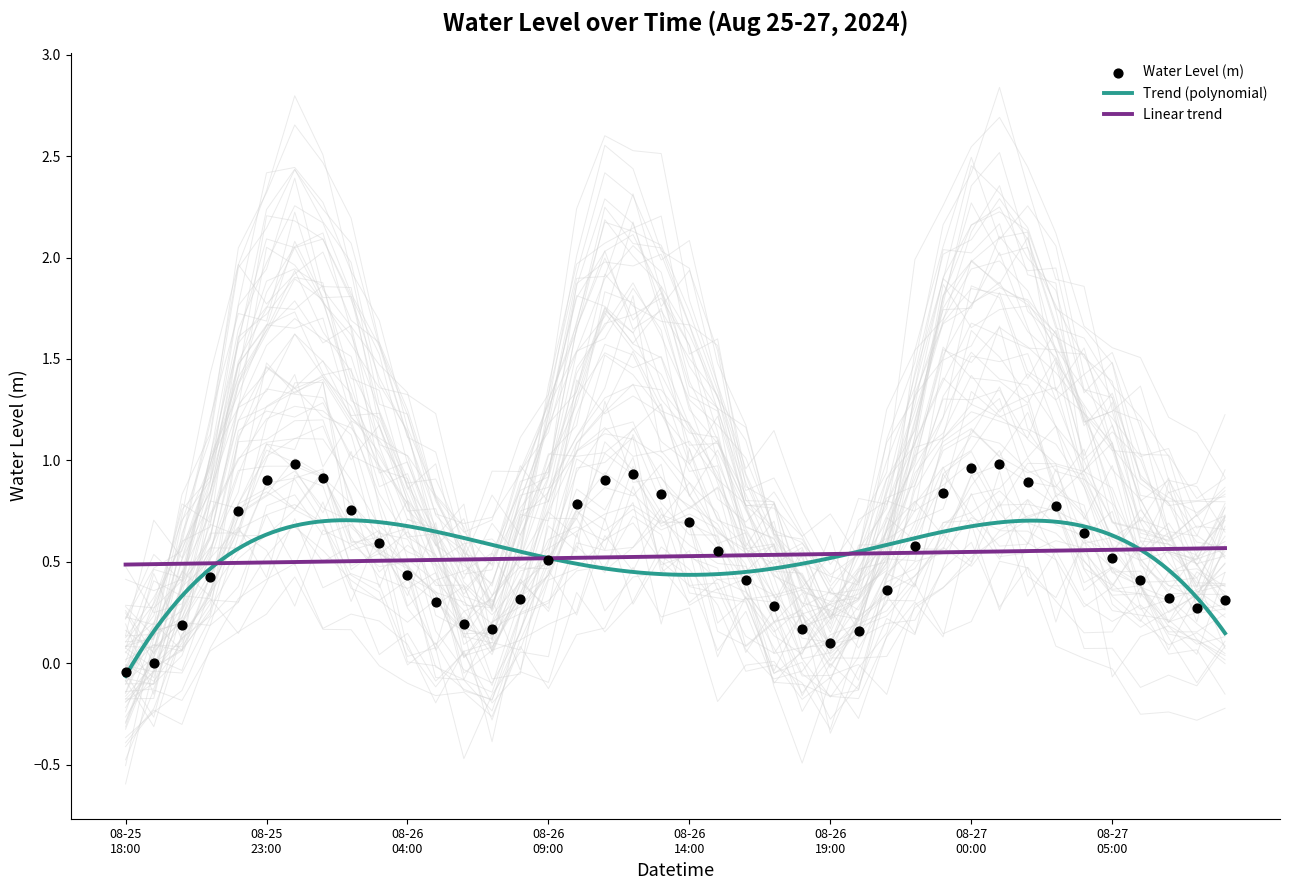

What is the change in value from 2024-08-26 06:00 to 2024-08-27 00:00?

+0.8